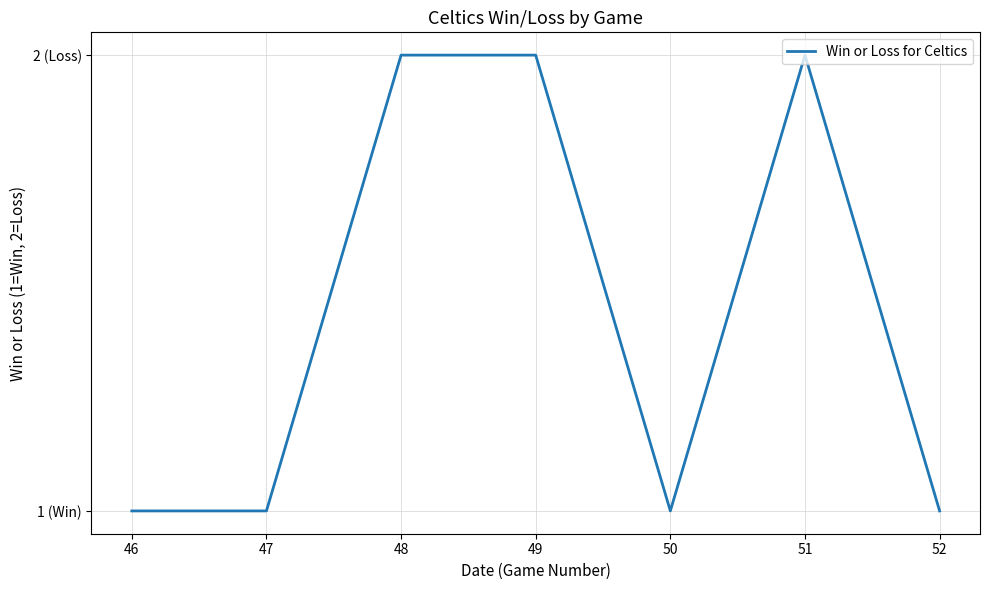

Is this an area chart (filled region under the line)?

No